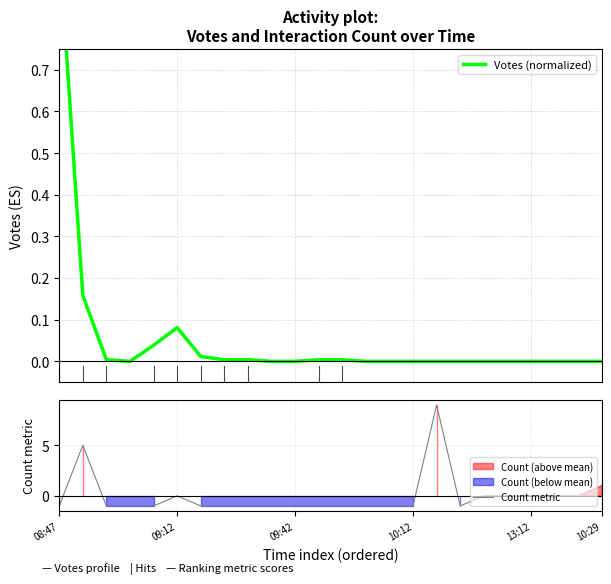

The Count metric series shows 1 at 10:29. True or false?

True